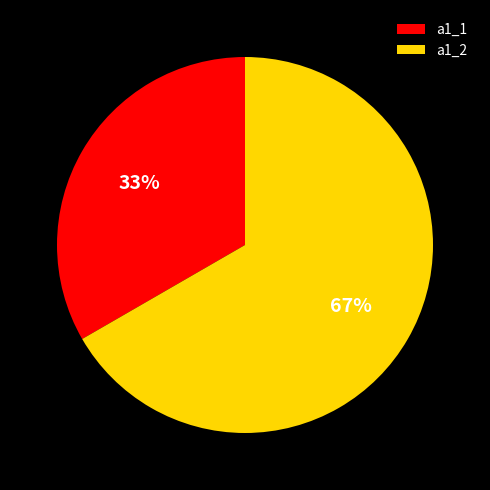

How many segments does this pie chart have?

2